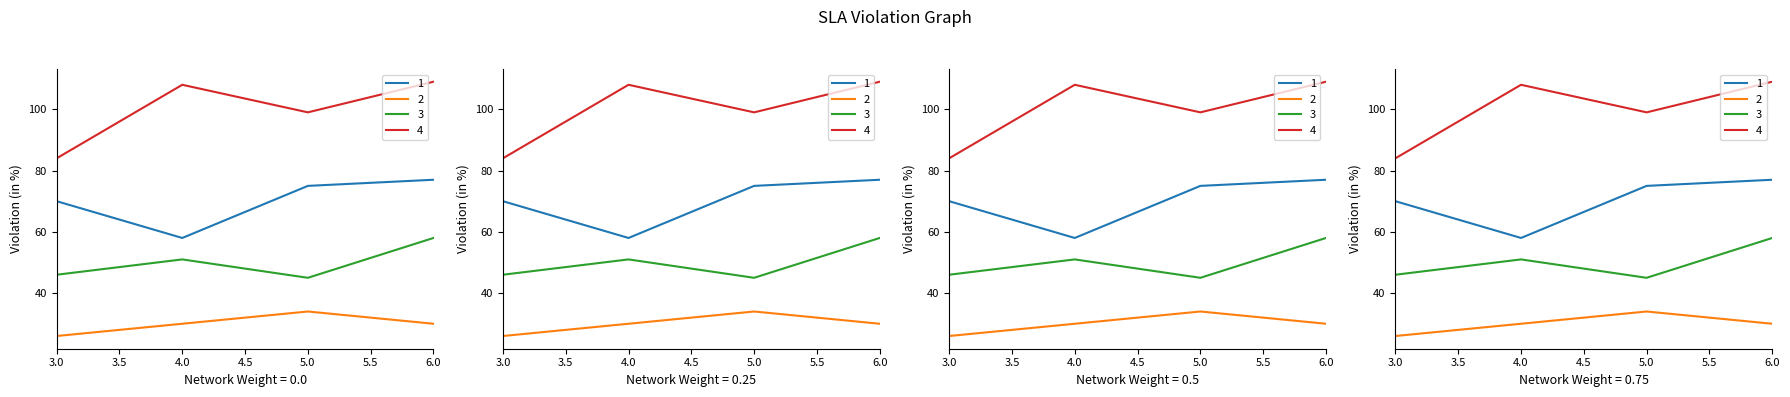

True or false: 1 and 3 cross at least once.

False